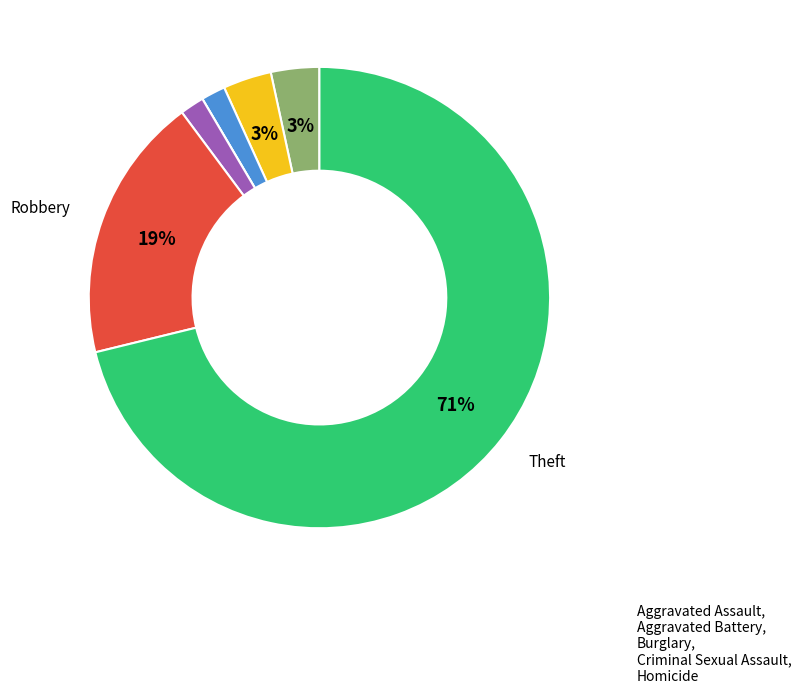

Do Aggravated Battery and Theft together represent more than half of the pie?

Yes